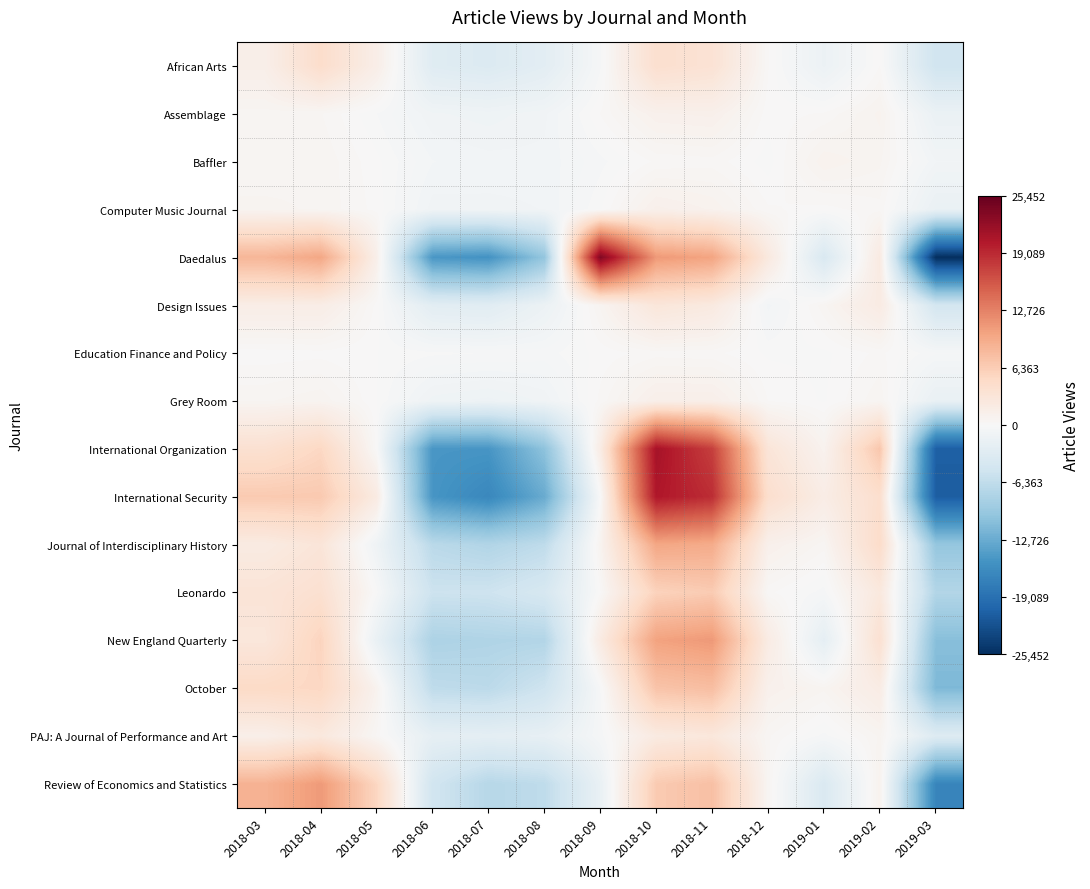

What is the maximum value shown in the chart?

23606.2